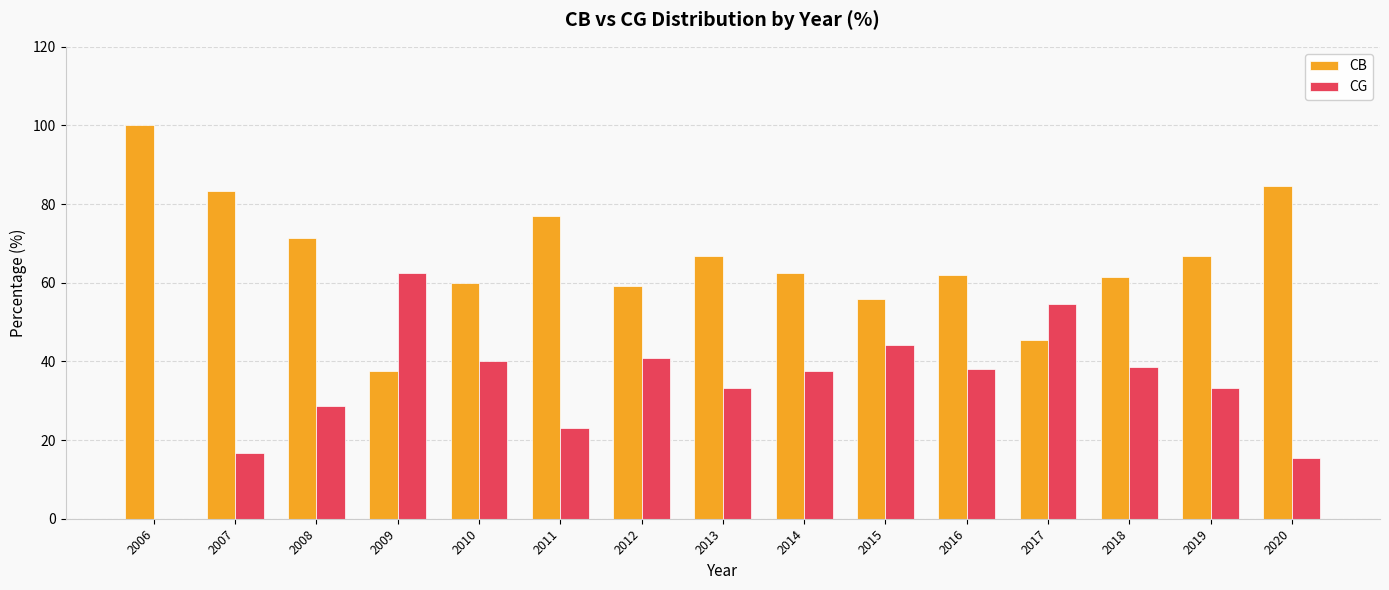

Does the chart contain stacked bars?

No